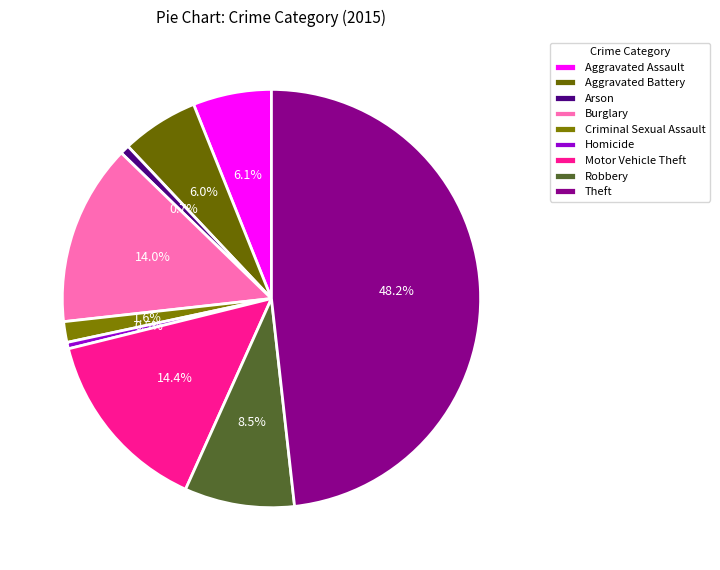

Is it true that Burglary is 5% of the pie?

False